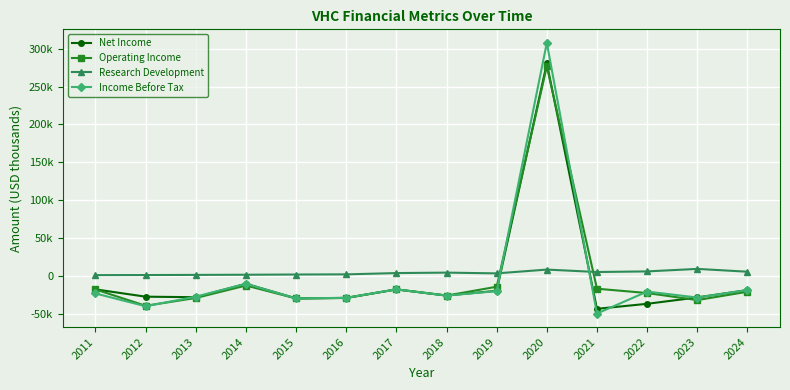

What is the total value across all series at 2017?

-47700